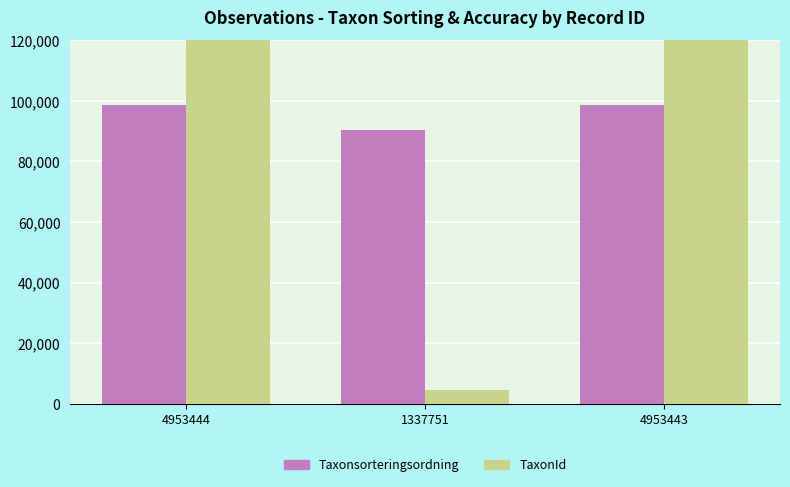

What is the minimum value for Taxonsorteringsordning?

90319